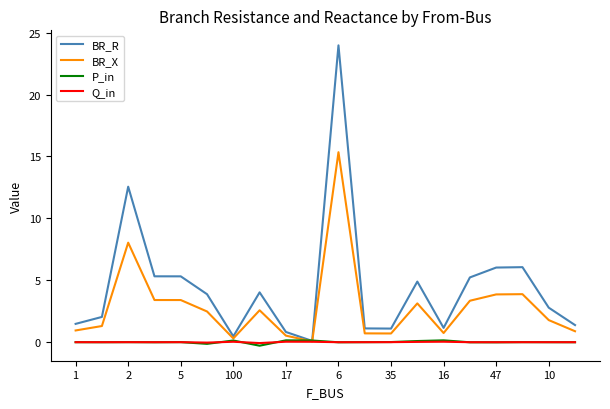

How many values in the BR_R series are below 3?

10